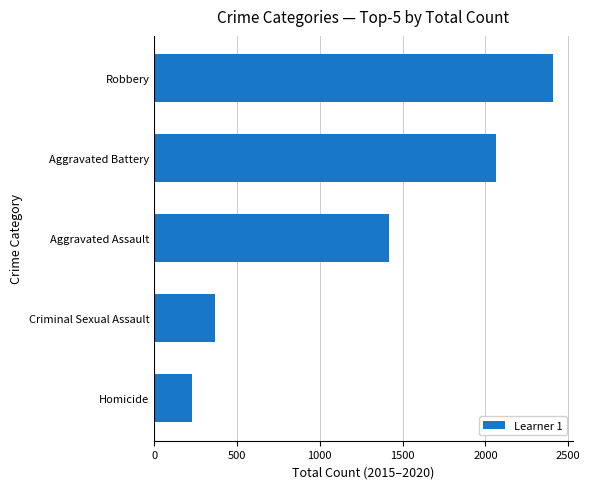

How many distinct data groups are displayed?

1